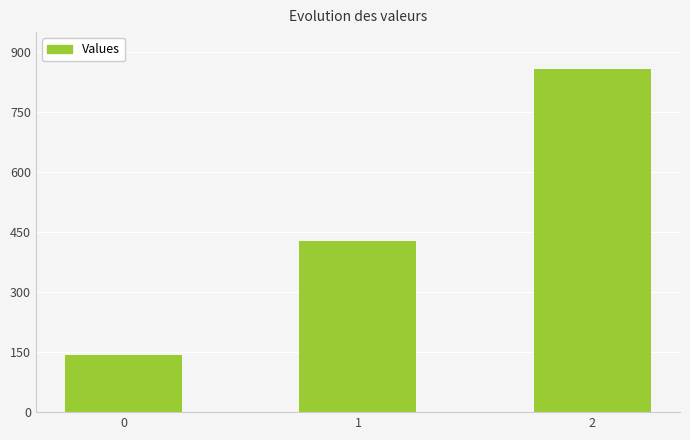

How many bars are there in total?

3